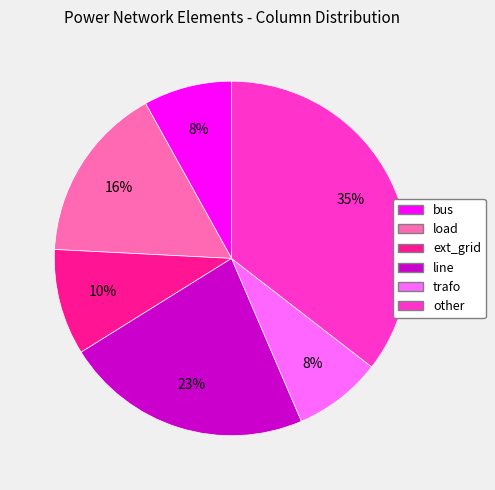

Which category has the biggest portion of the pie?

other